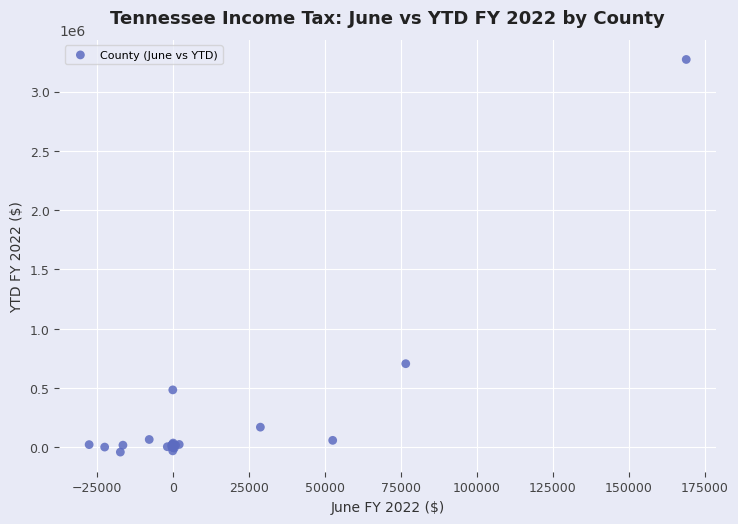

What Y value in the scatter plot is closest to 1615645?

705527.1